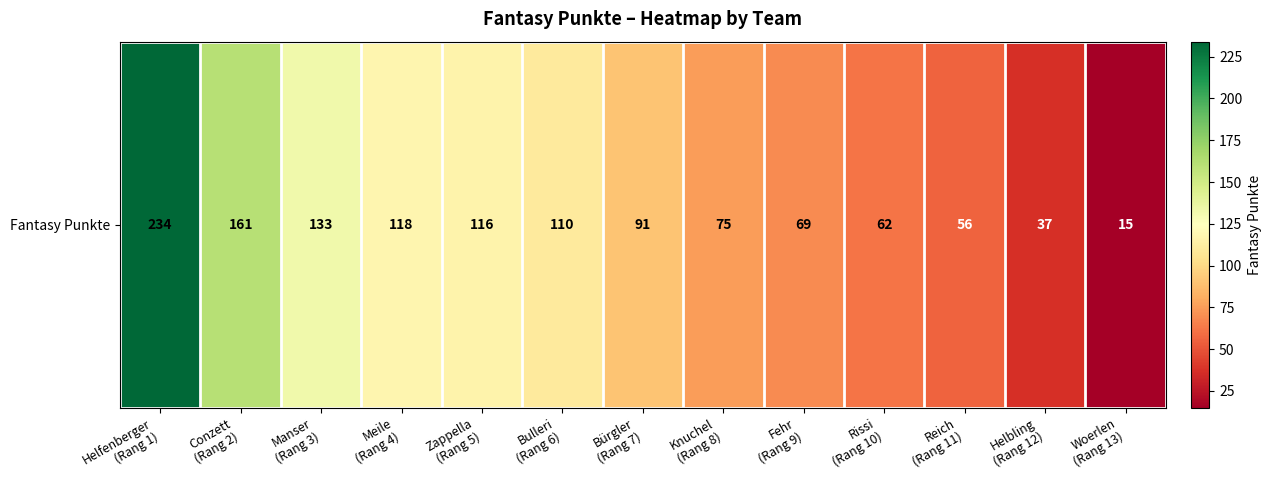

What is the ratio of the value at Helbling
(Rang 12) to the value at Rissi
(Rang 10)?

0.6